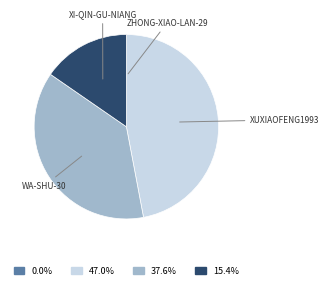

Does any single category account for the majority?

No